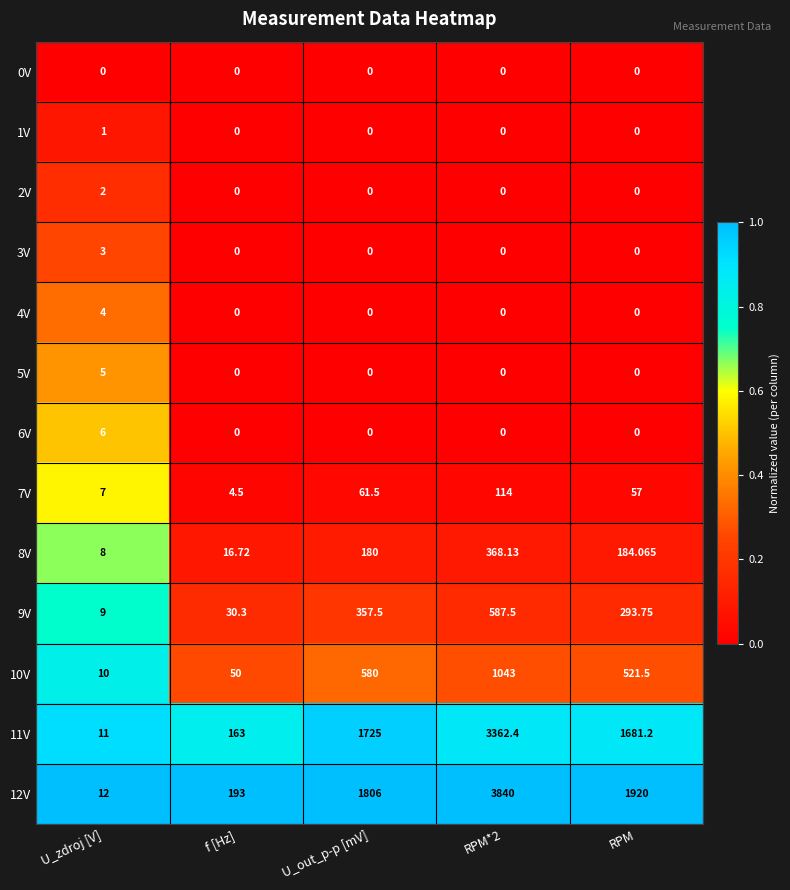

Which label corresponds to the largest value in the chart?

RPM*2